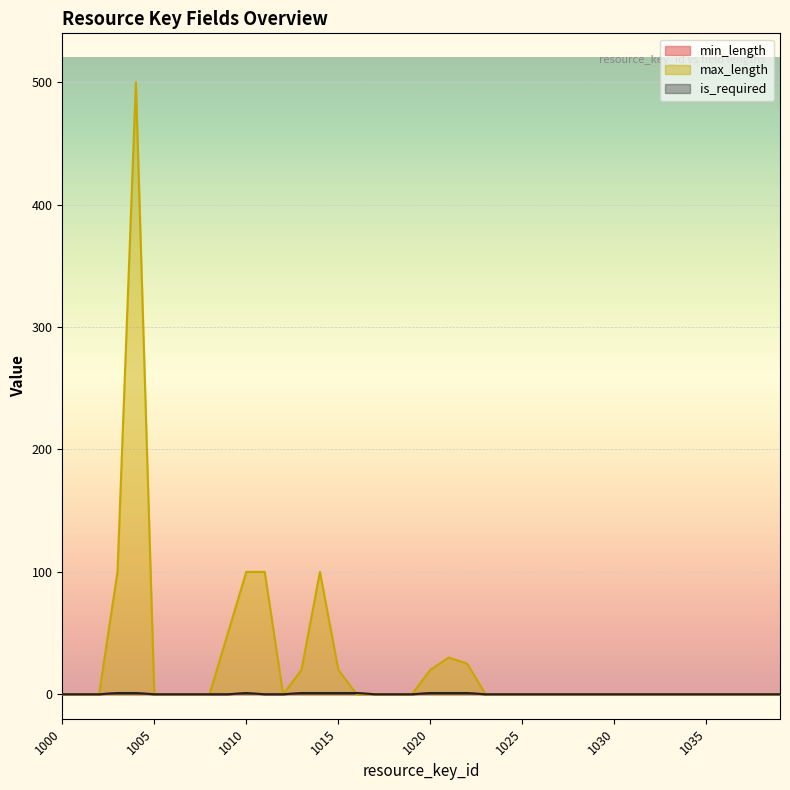

At which category does max_length reach its first local peak?

1004